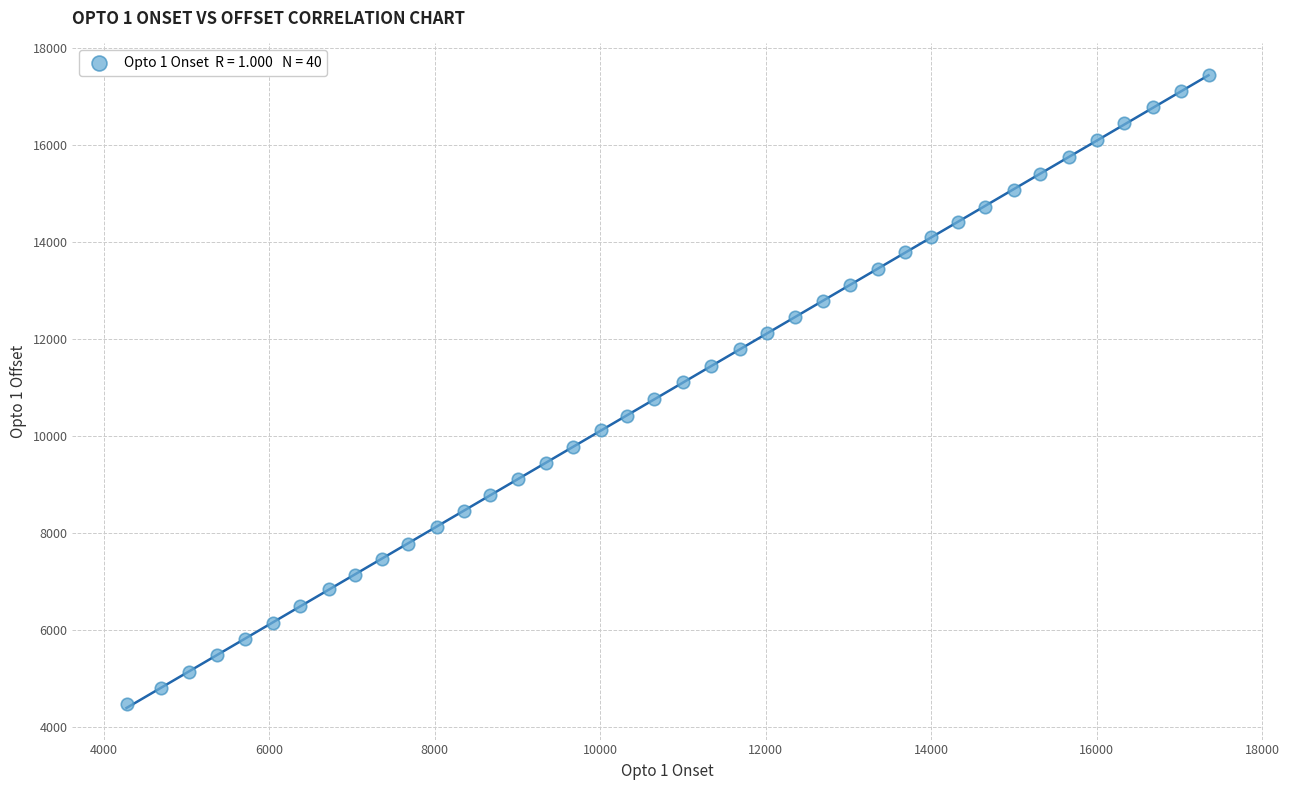

What is the range of X values (max minus min)?

13070.0